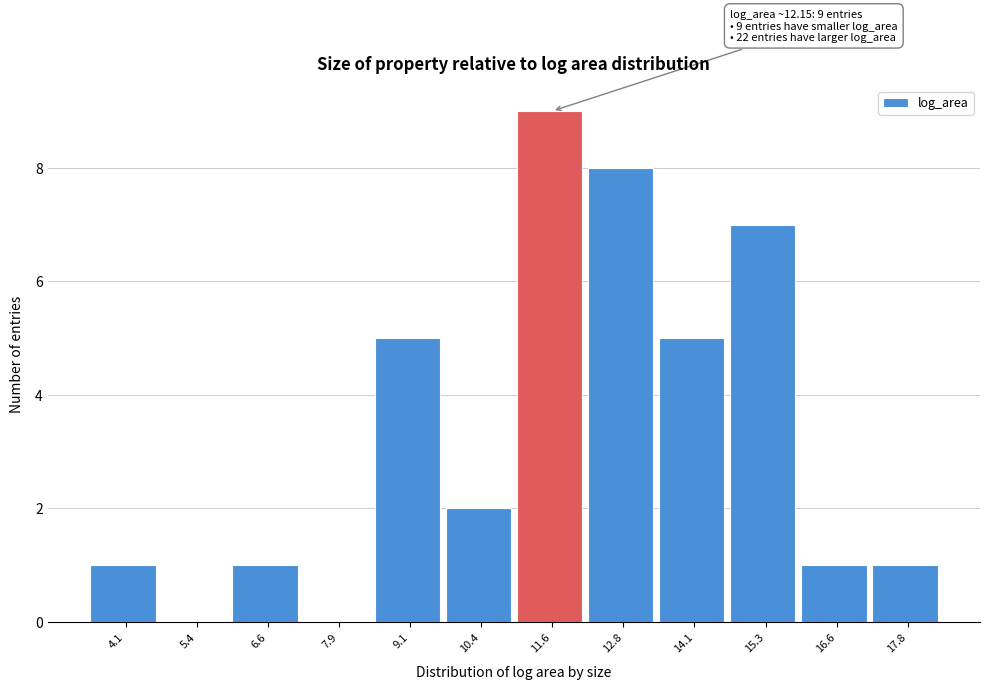

Which range on the x-axis has the tallest bar?

11.0 to 12.2